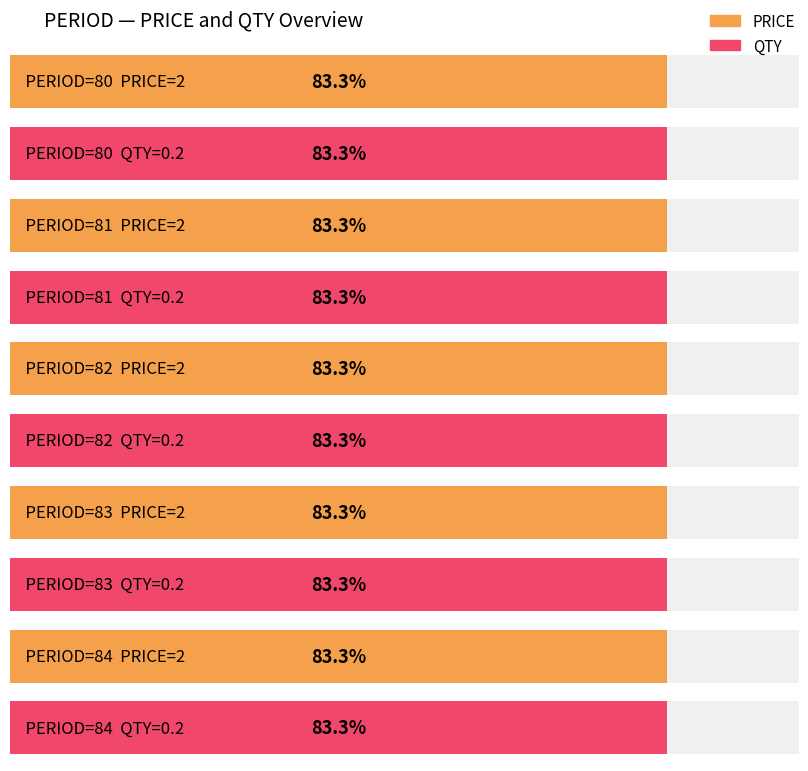

Which series has the widest spread of values?

PRICE